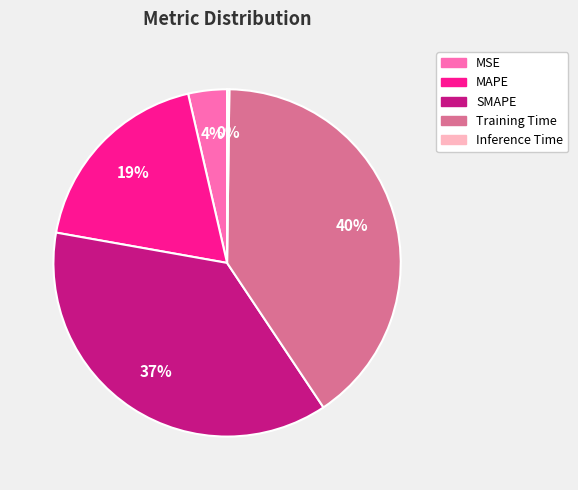

Does SMAPE represent more than half of the total?

No